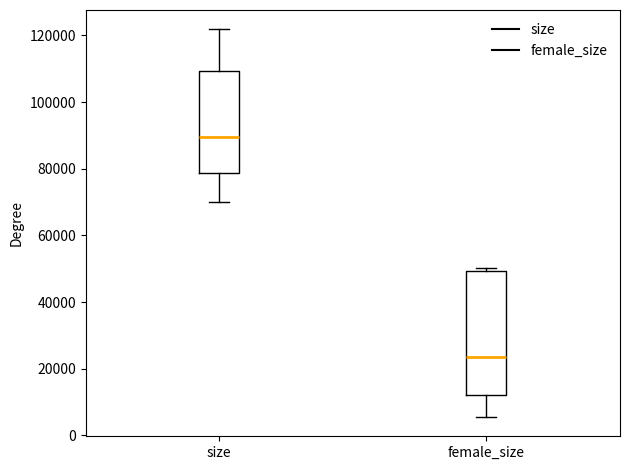

Which box is the tallest, from its lower edge to its upper edge?

female_size